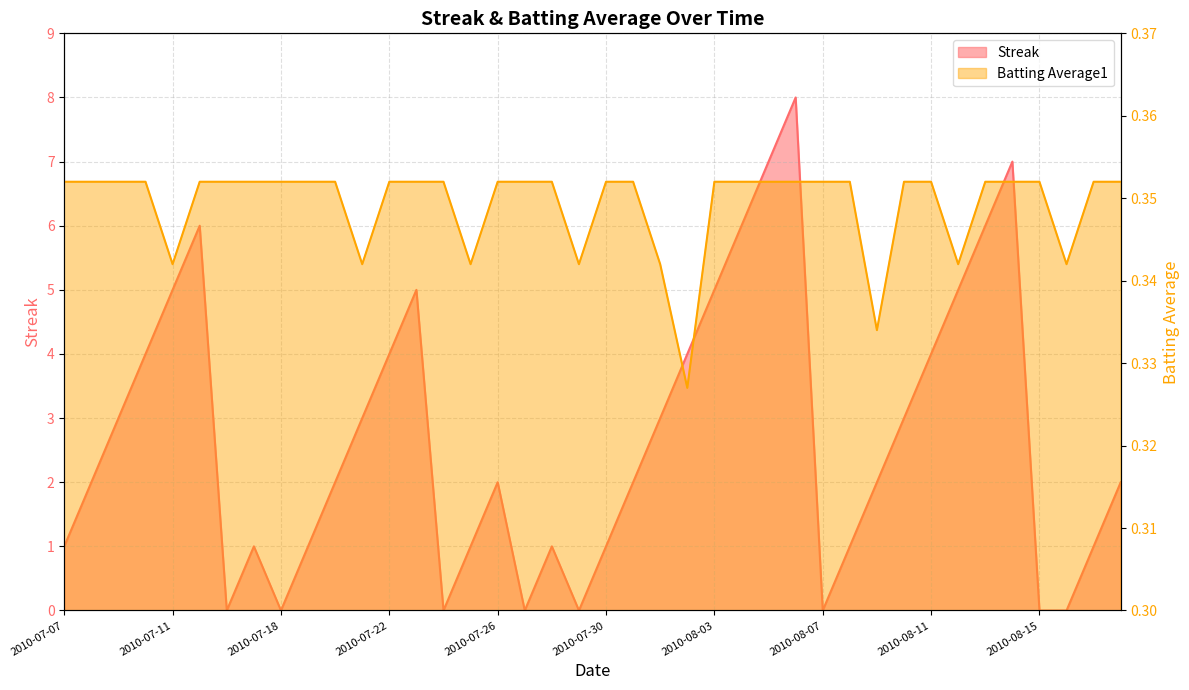

What is the sum of all Batting Average1 values?

14.0